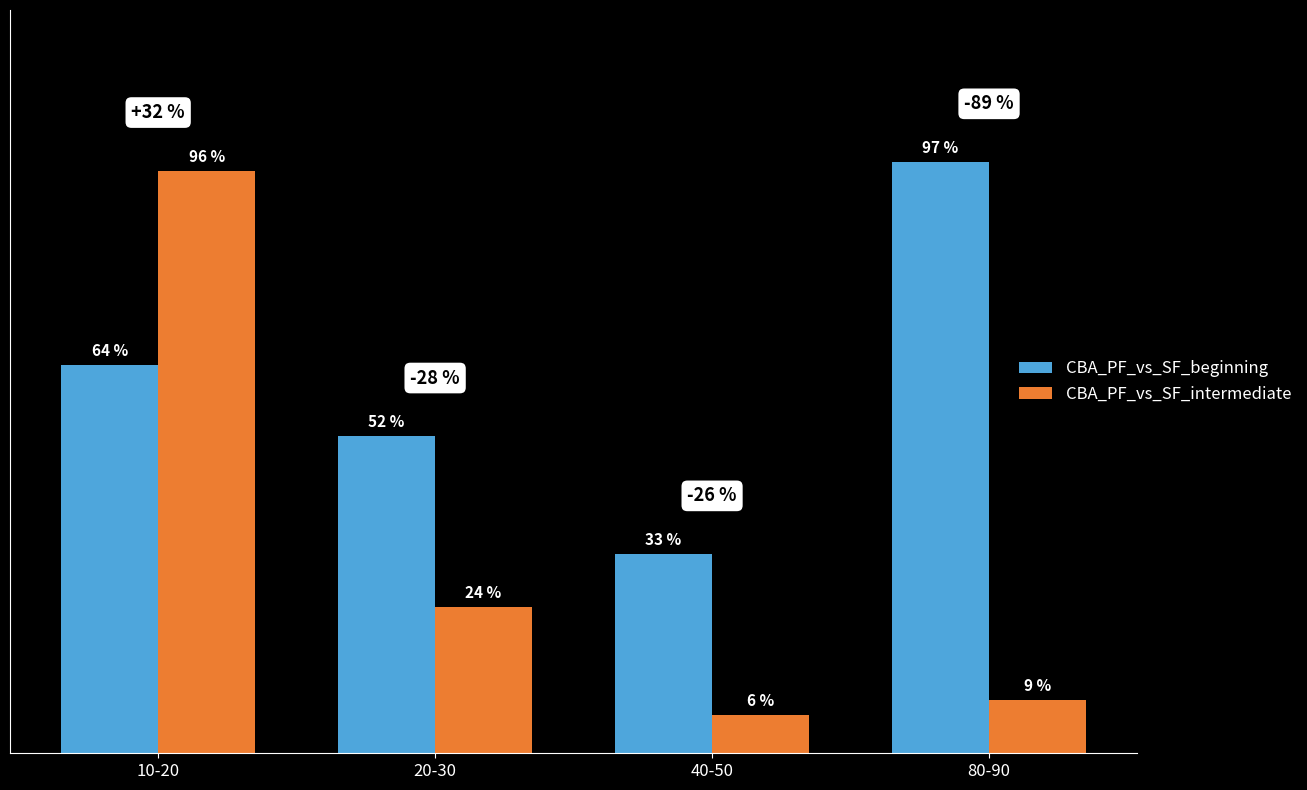

What is the total value across all series at 10-20?

1.6